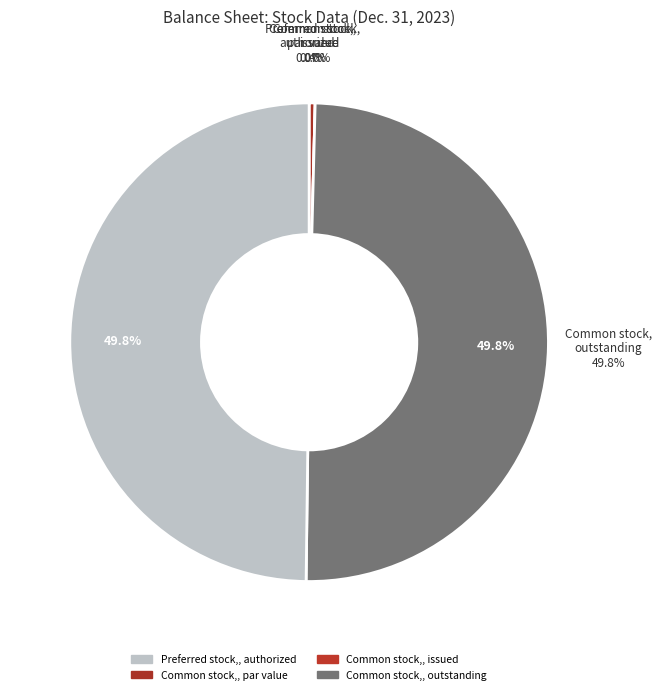

To the nearest percent, what is the difference between the Common stock, outstanding and Common stock, par value slice percentages?

50%